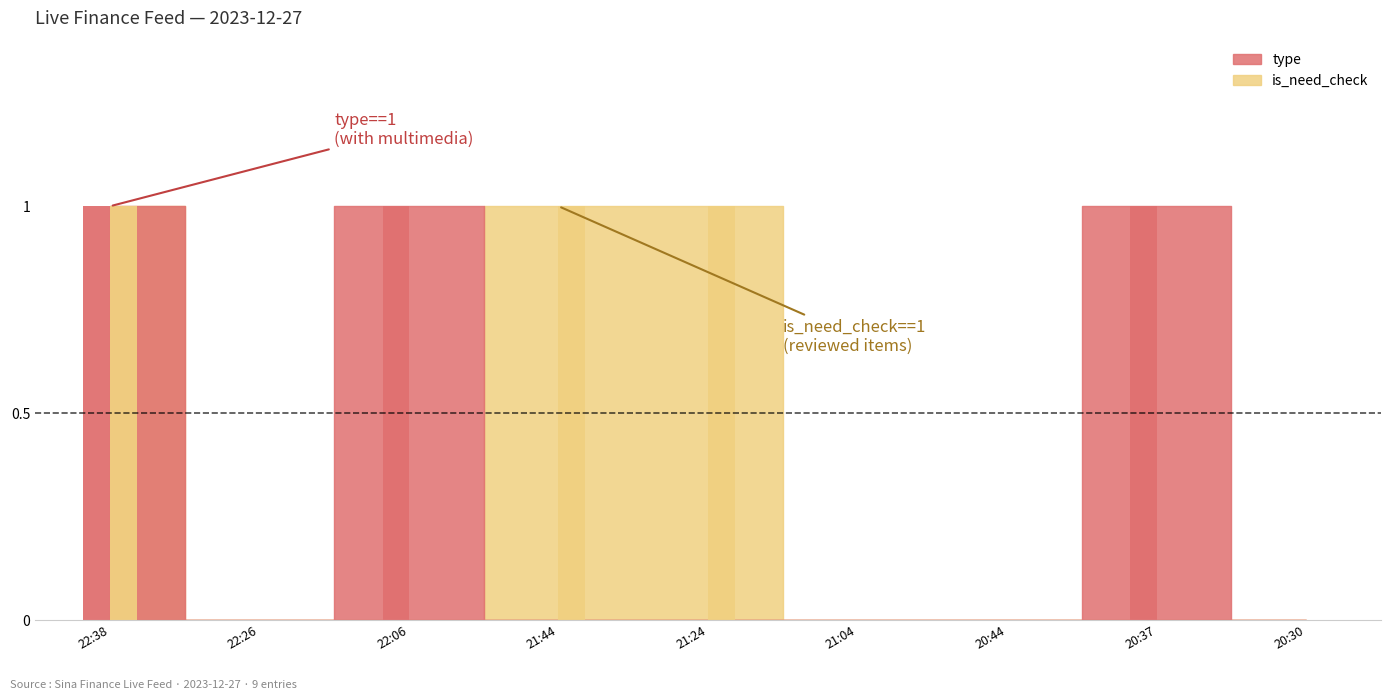

How many type values are between 0 and 1?

9